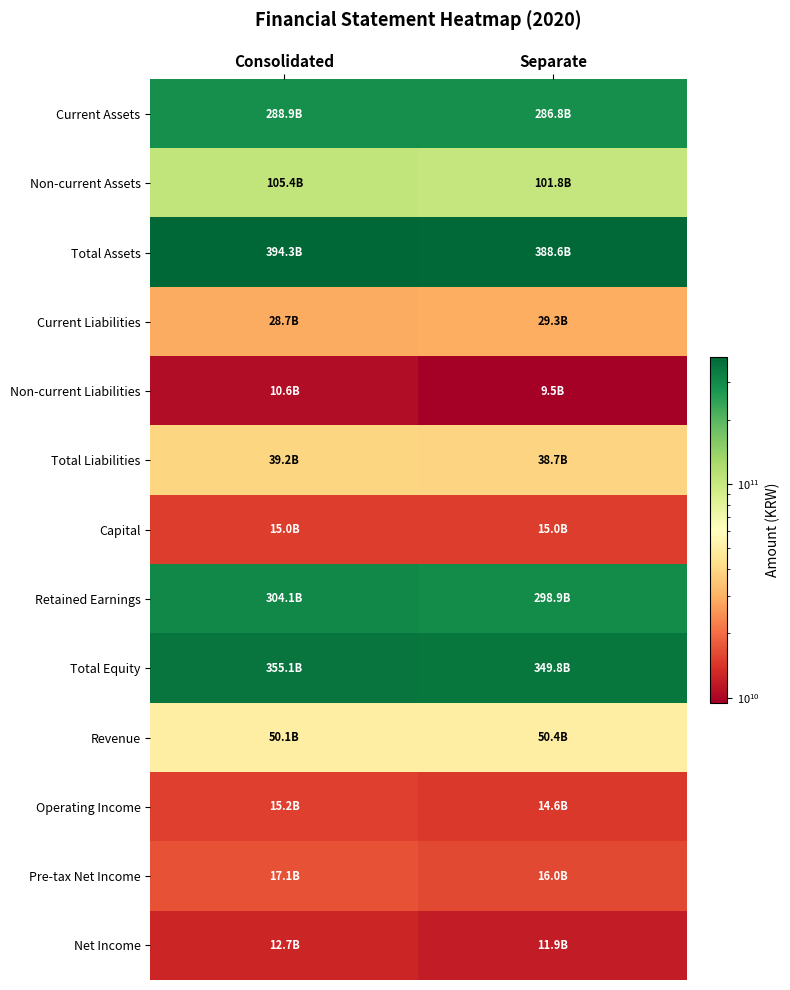

What is the total value across all series at Consolidated?

1636379863060